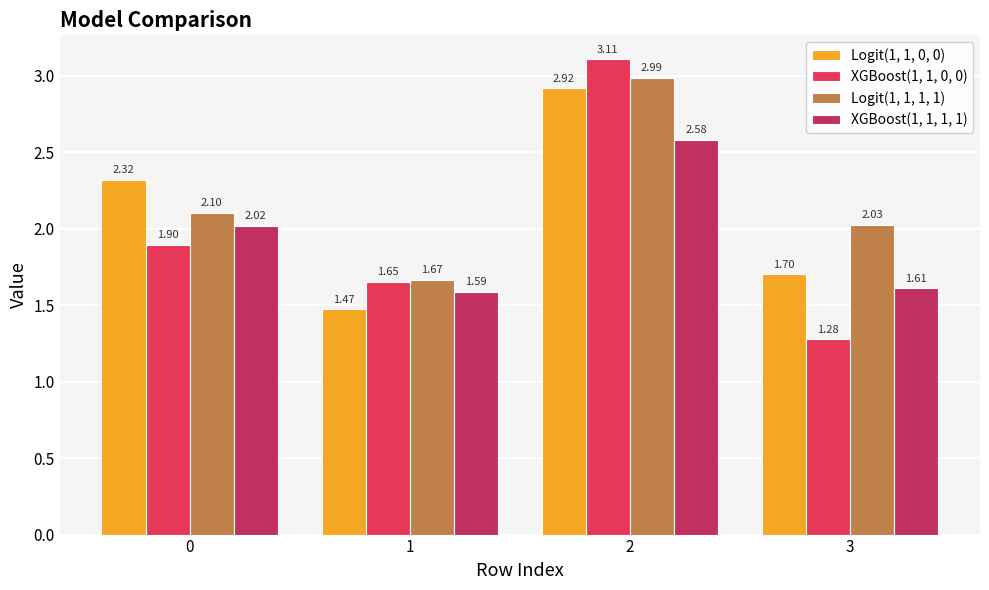

Is the value of XGBoost(1, 1, 1, 1) at 1 greater than the value of XGBoost(1, 1, 0, 0) at 0?

No